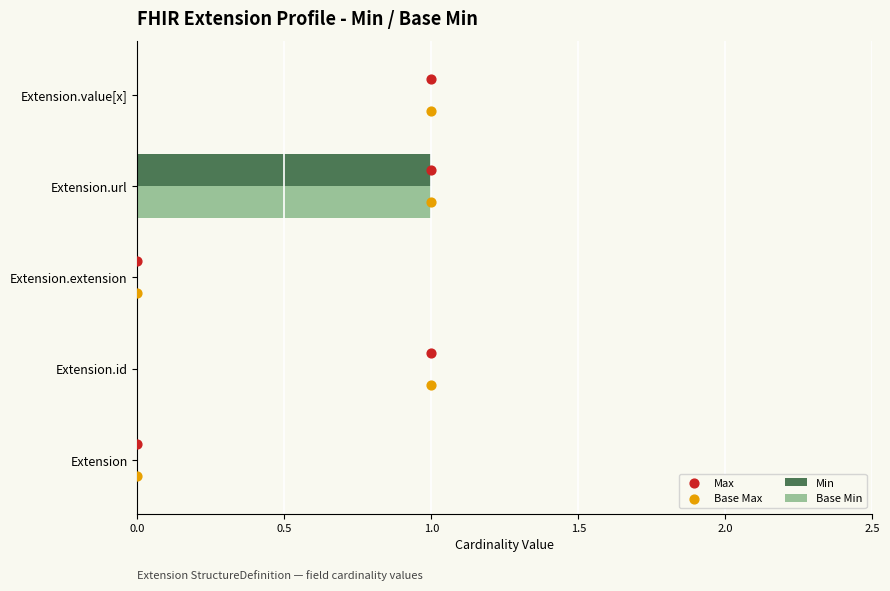

Which series has the widest spread of Y values?

Max